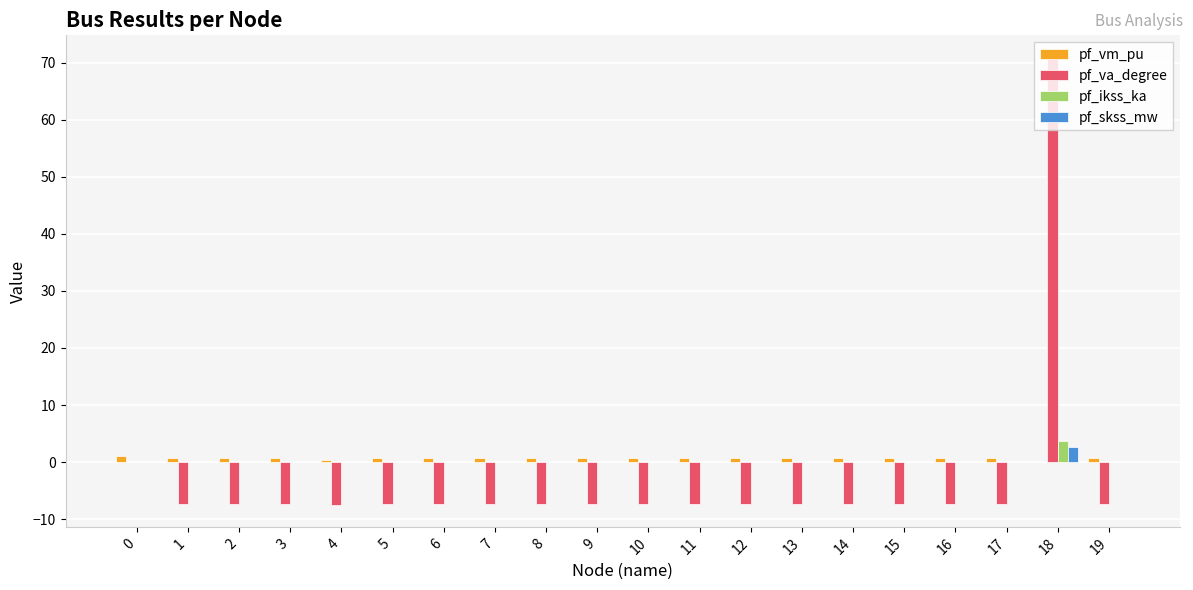

How many distinct data groups are displayed?

4